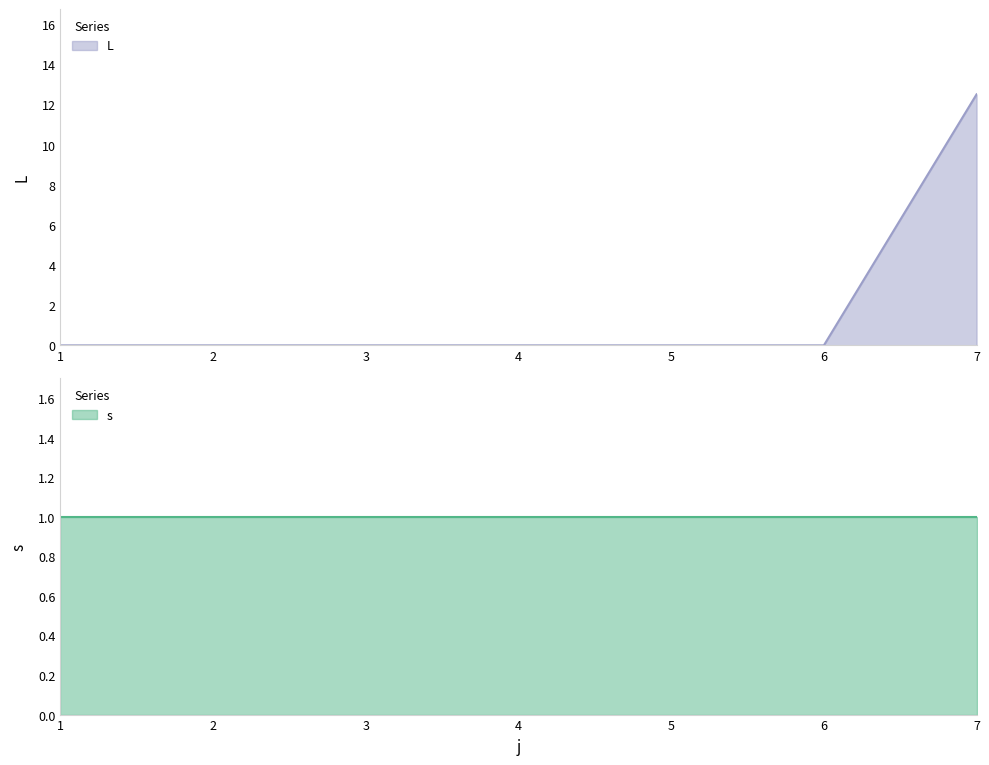

Between 1 and 6, which is larger?

1